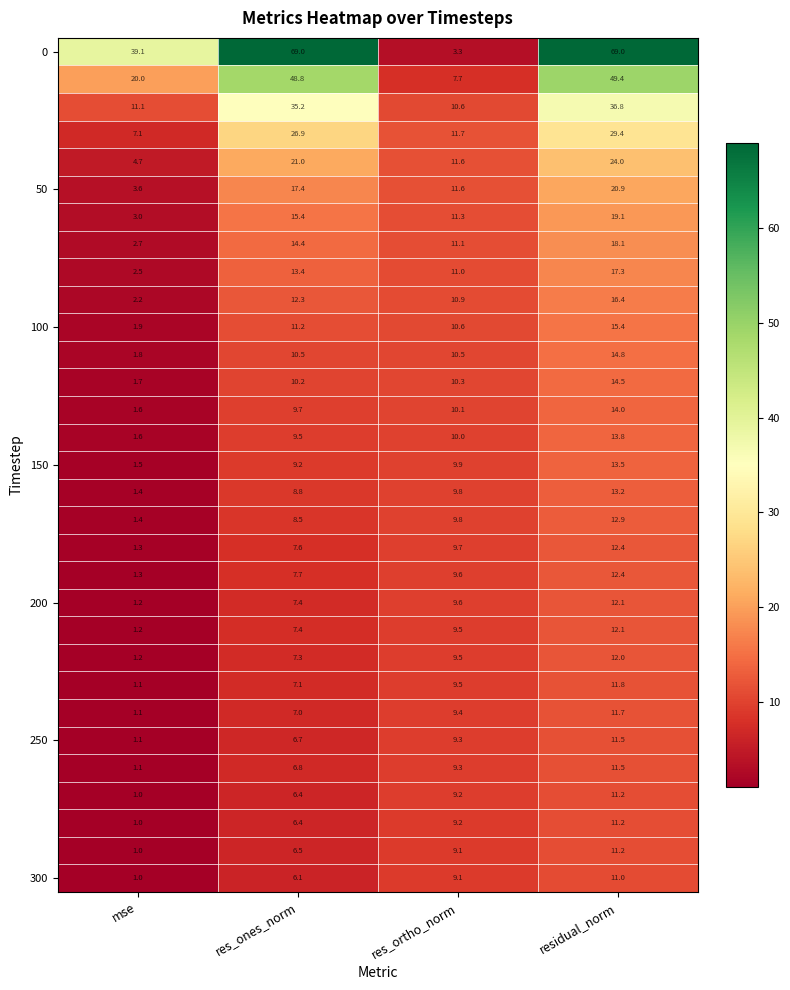

What is the total value across all series at mse?

123.5